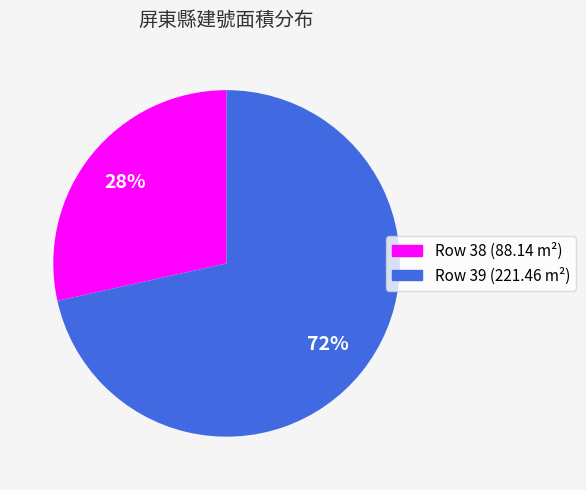

To the nearest percent, what is the average slice percentage?

50%